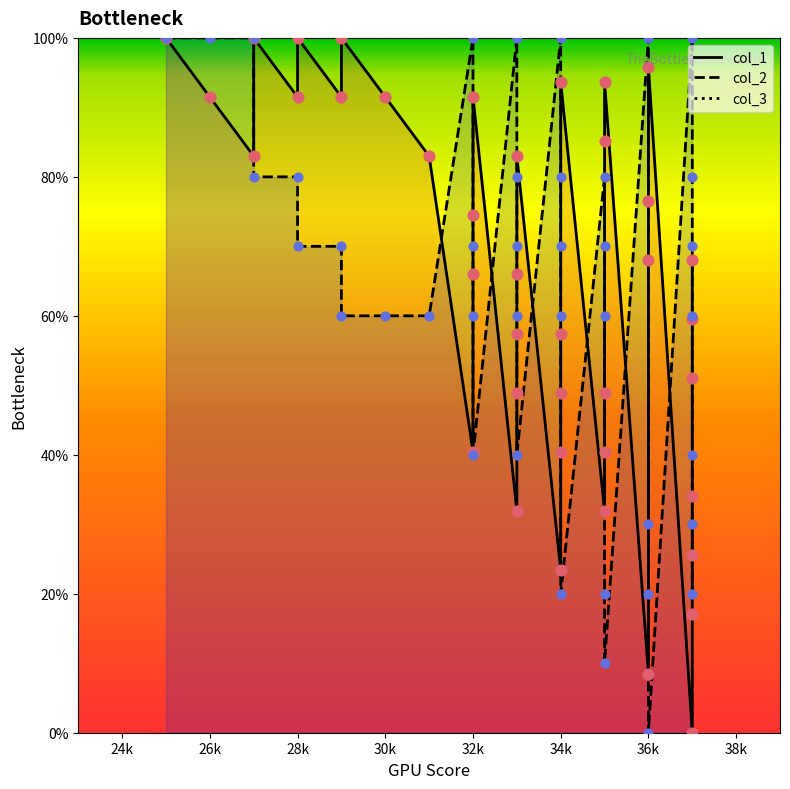

Which series contains the lowest Y value?

col_1